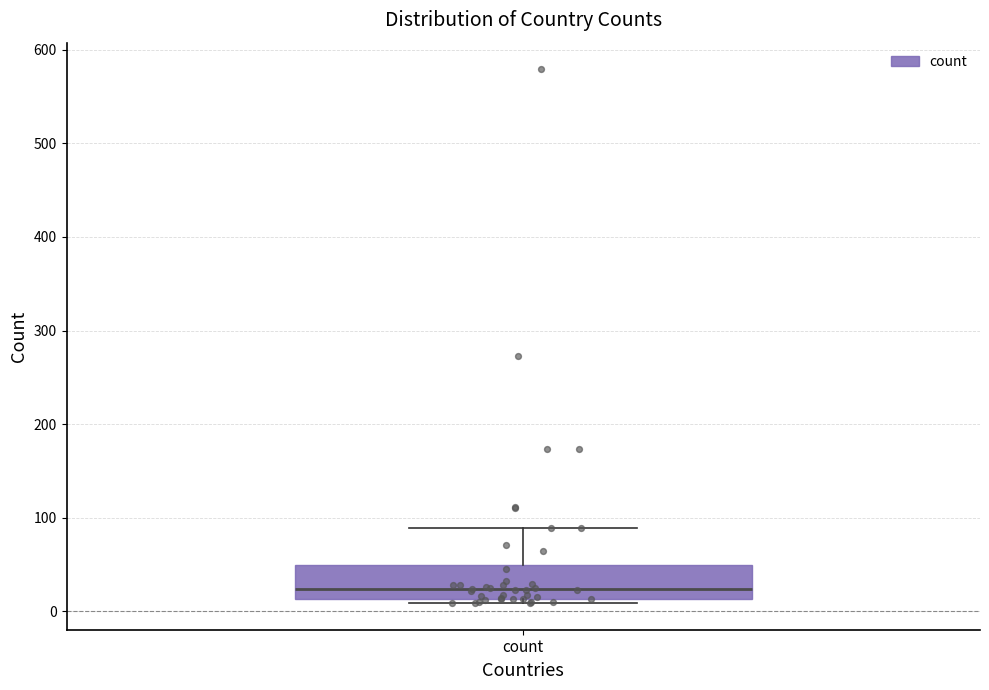

Where is the lower edge of the box for count on the y-axis? The values are not printed on the chart, so give them approximately, as read against the axis.

10